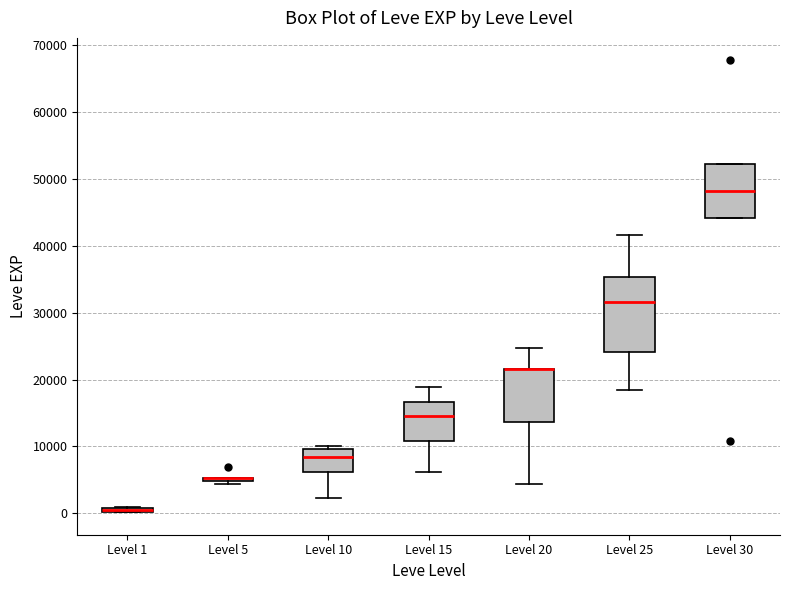

Which box is the tallest, from its lower edge to its upper edge?

Level 25